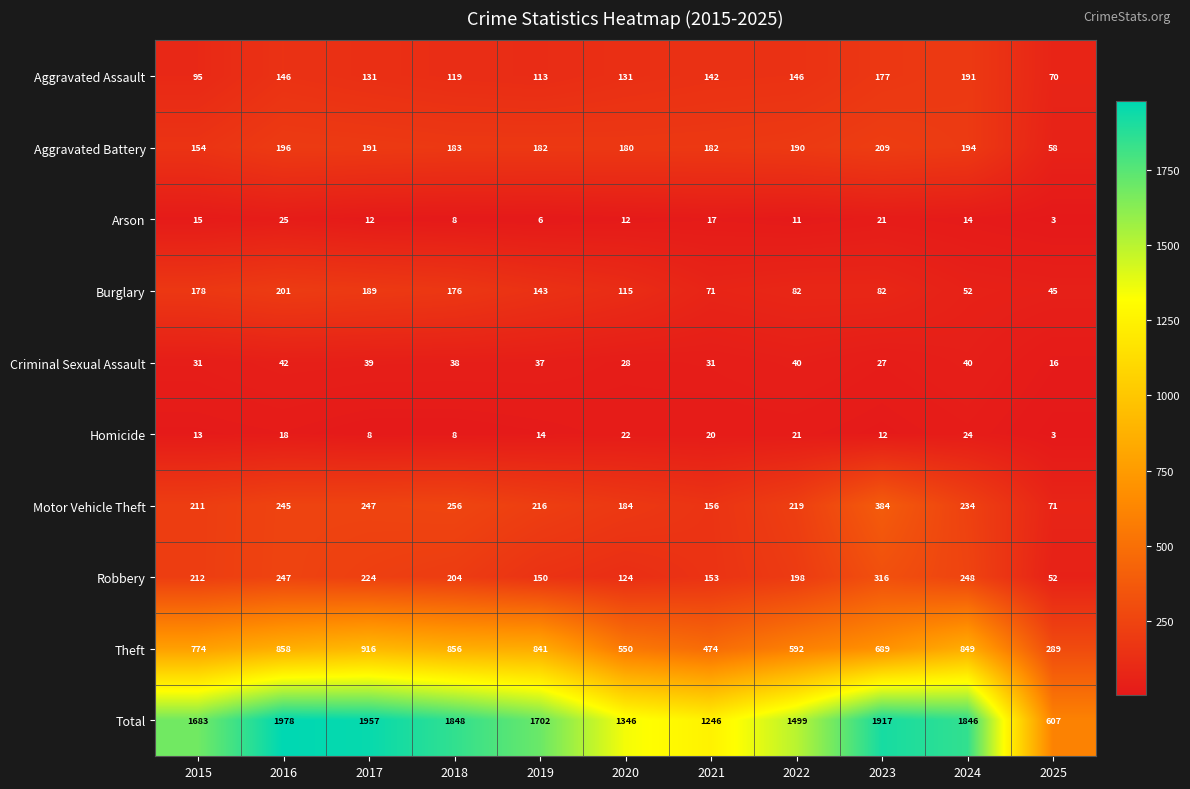

What is the total value across all series at 2025?

1214